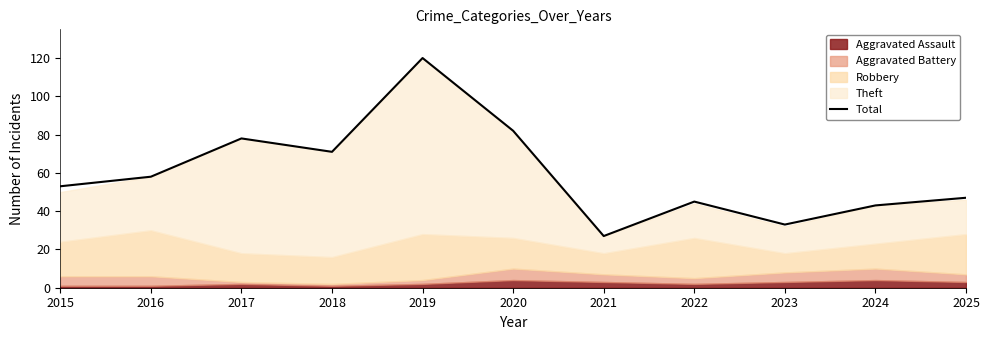

The value at 2017 is 109. True or false?

False